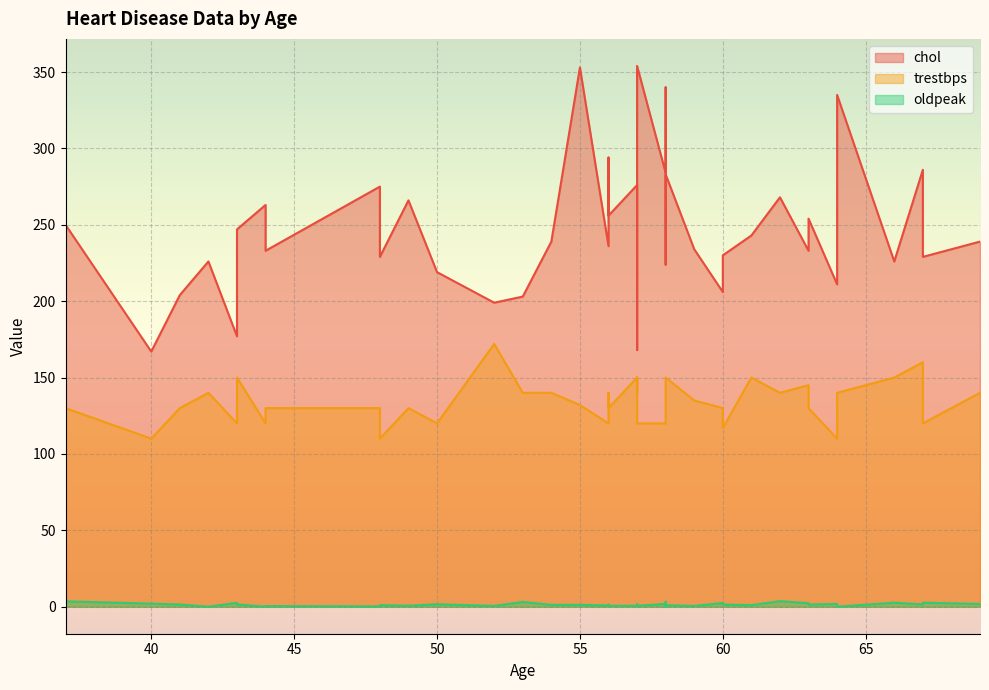

The value of trestbps at 54 is 140.0. True or false?

True